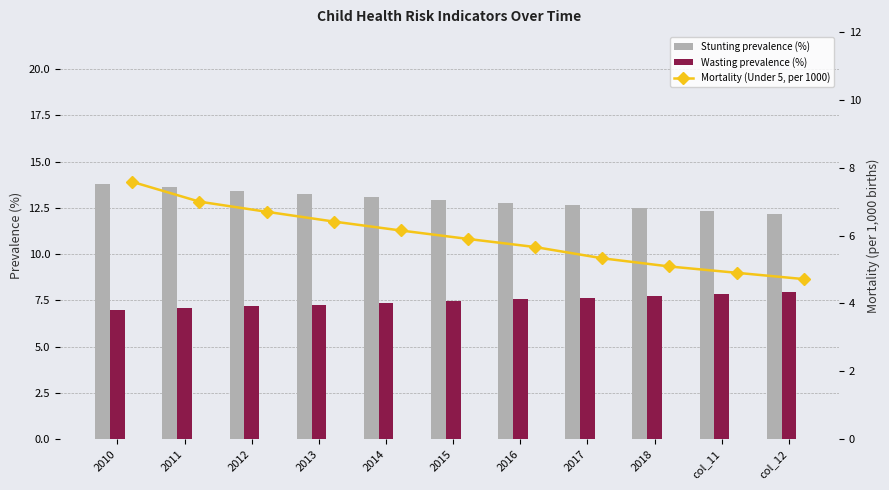

What is the minimum value shown in the chart?

4.7